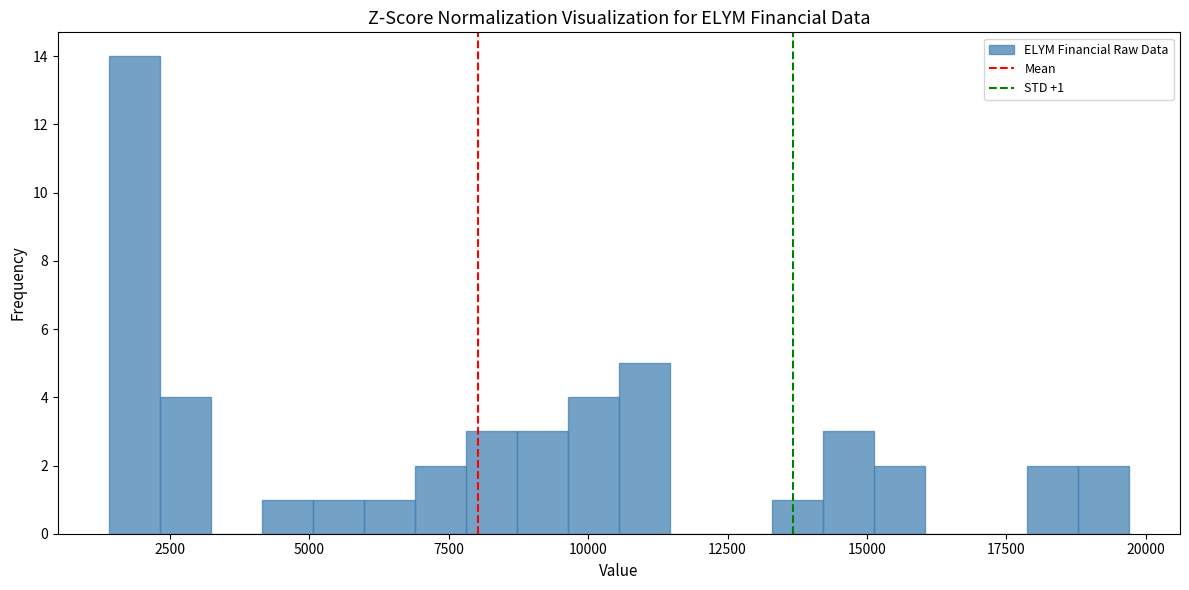

Around what value on the x-axis is the tallest bar? Give the approximate position of its centre, as read against the axis.

2000